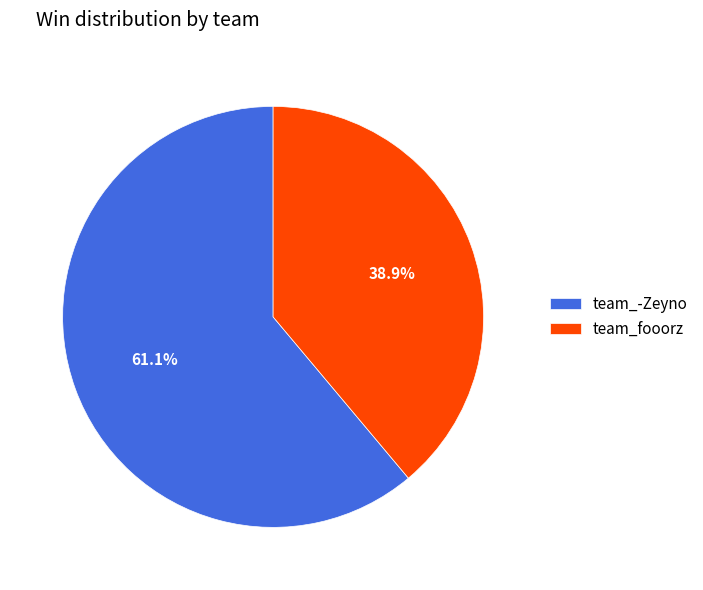

How many slices are in this pie chart?

2